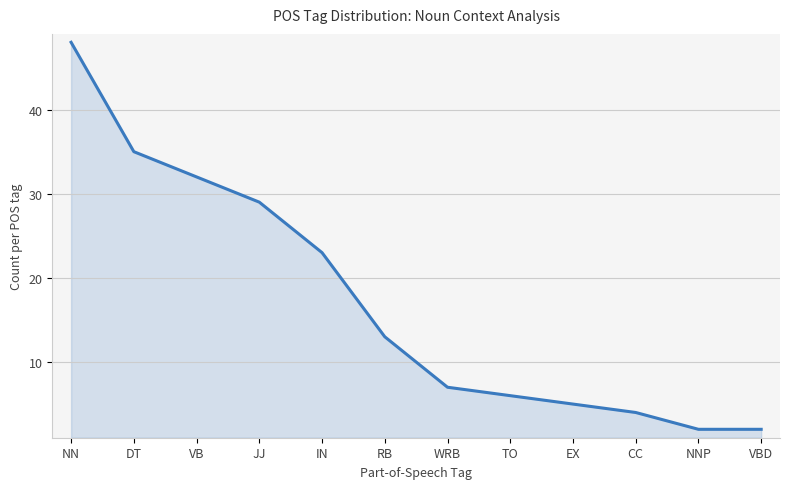

True or false: the data shows 35 at DT.

True